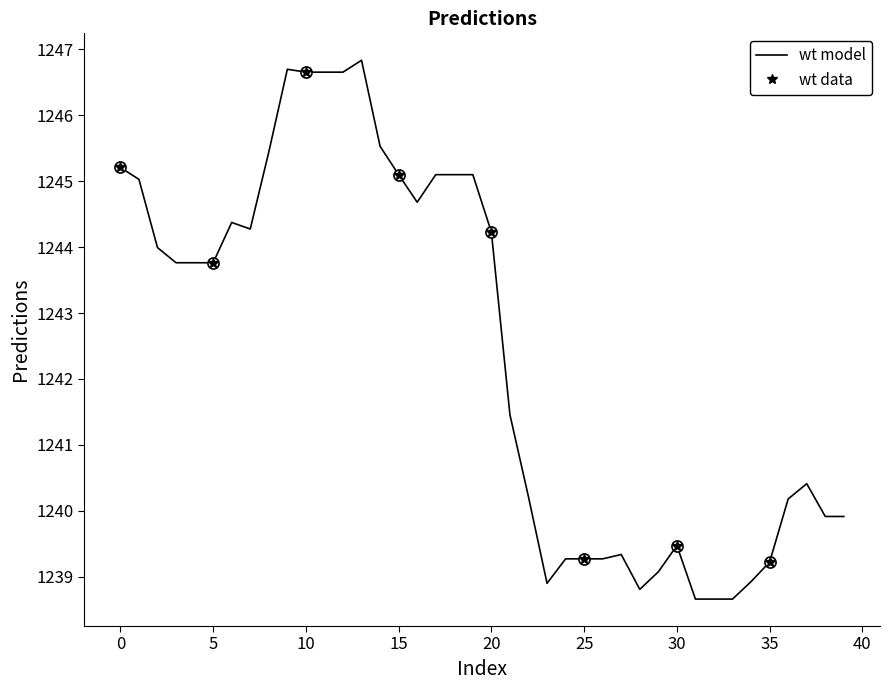

Where is the data nearest to the value 1242?

21